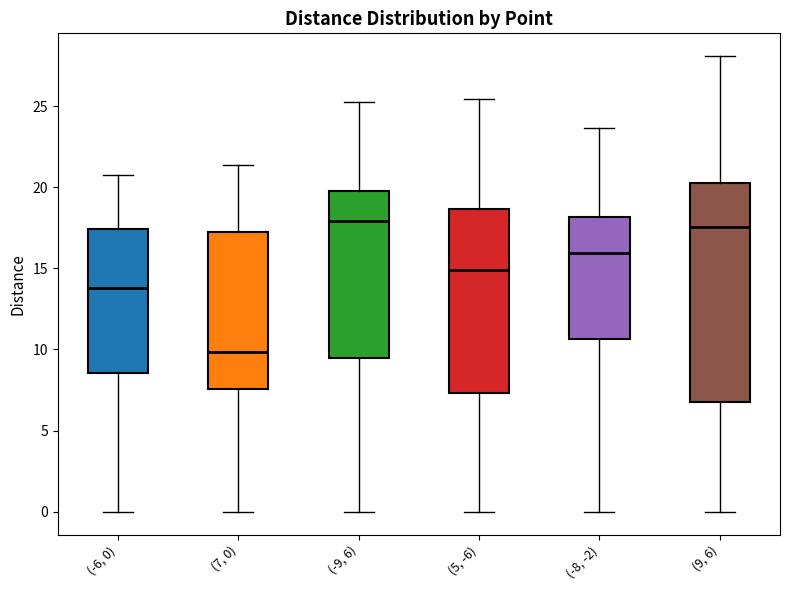

Reading left to right, read every box against the y-axis: the position of its median line, the range the box covers, and the ends of its whiskers. The values are not printed on the chart, so give them approximately, as read against the axis.

(-6, 0): median 14.0, box 8.5 to 17.5, whiskers 0.0 to 20.5
(7, 0): median 10.0, box 7.5 to 17.0, whiskers 0.0 to 21.5
(-9, 6): median 18.0, box 9.5 to 20.0, whiskers 0.0 to 25.0
(5, -6): median 15.0, box 7.5 to 18.5, whiskers 0.0 to 25.5
(-8, -2): median 16.0, box 10.5 to 18.0, whiskers 0.0 to 23.5
(9, 6): median 17.5, box 7.0 to 20.5, whiskers 0.0 to 28.0